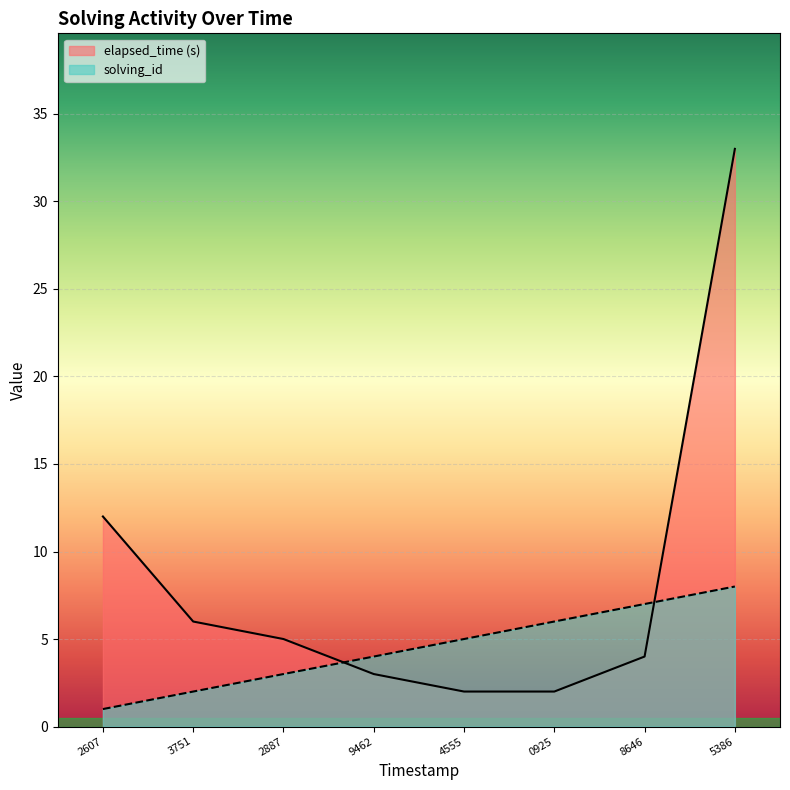

At which category is the sum across all series the highest?

5386